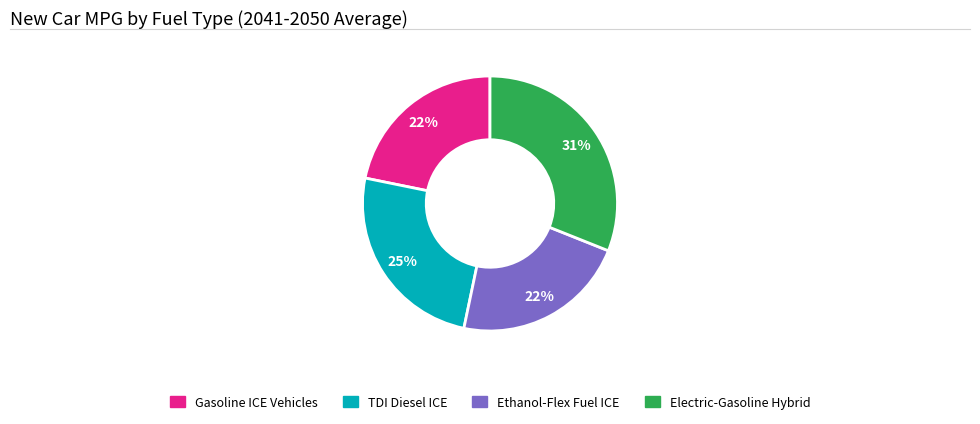

Does any single category account for the majority?

No